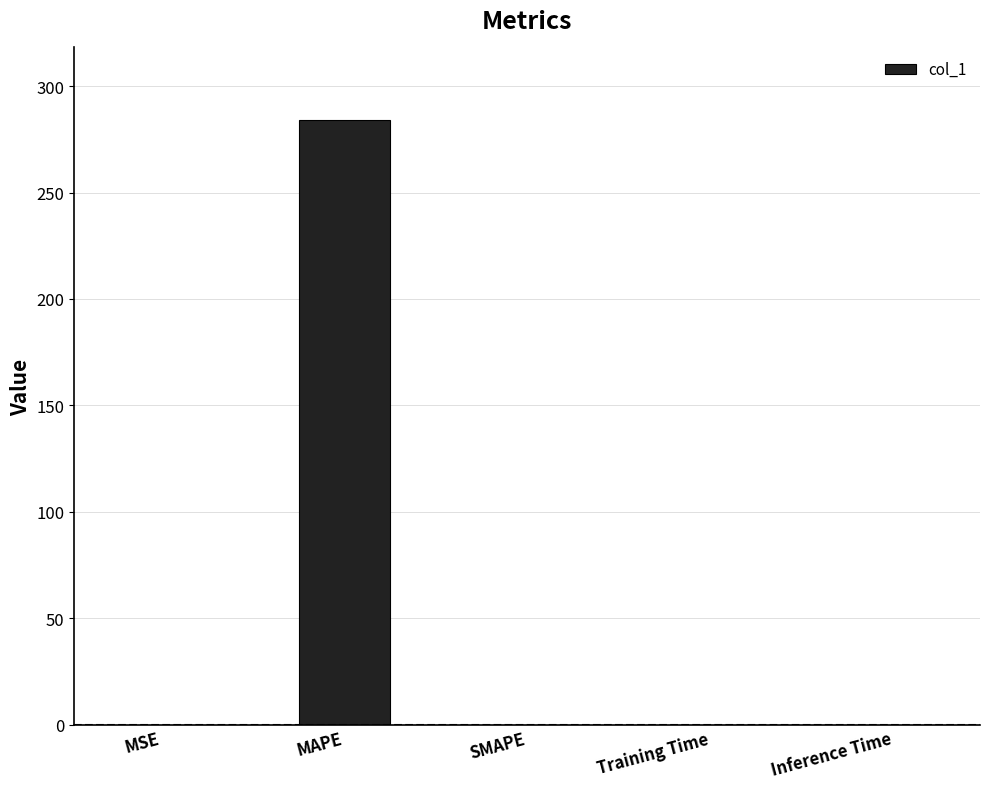

True or false: the data shows -146.8 at SMAPE.

False